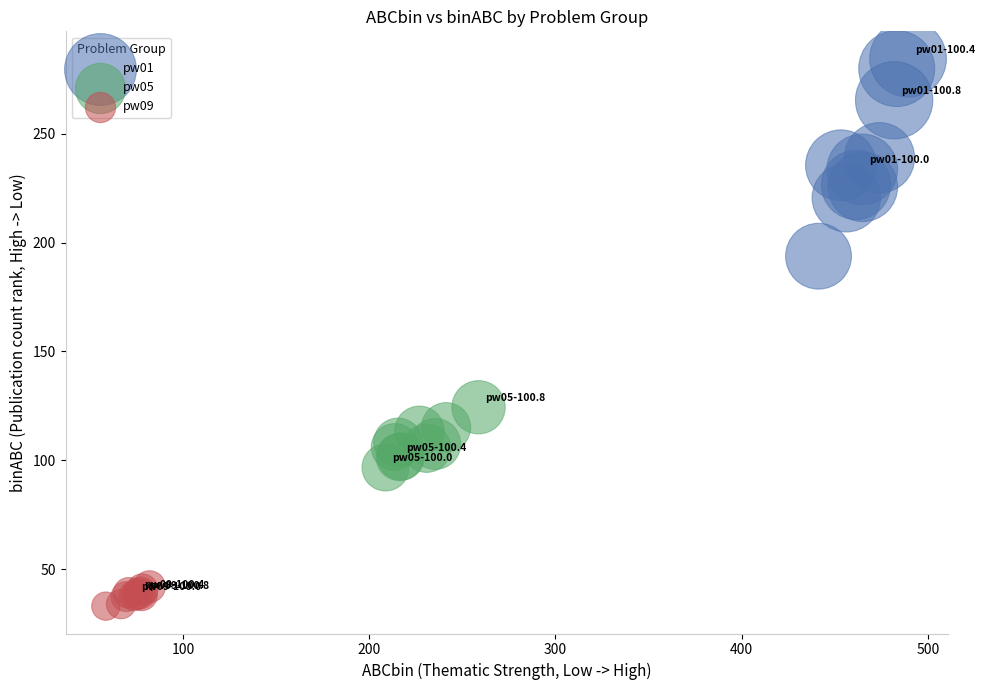

Which series reaches the minimum Y coordinate?

pw09